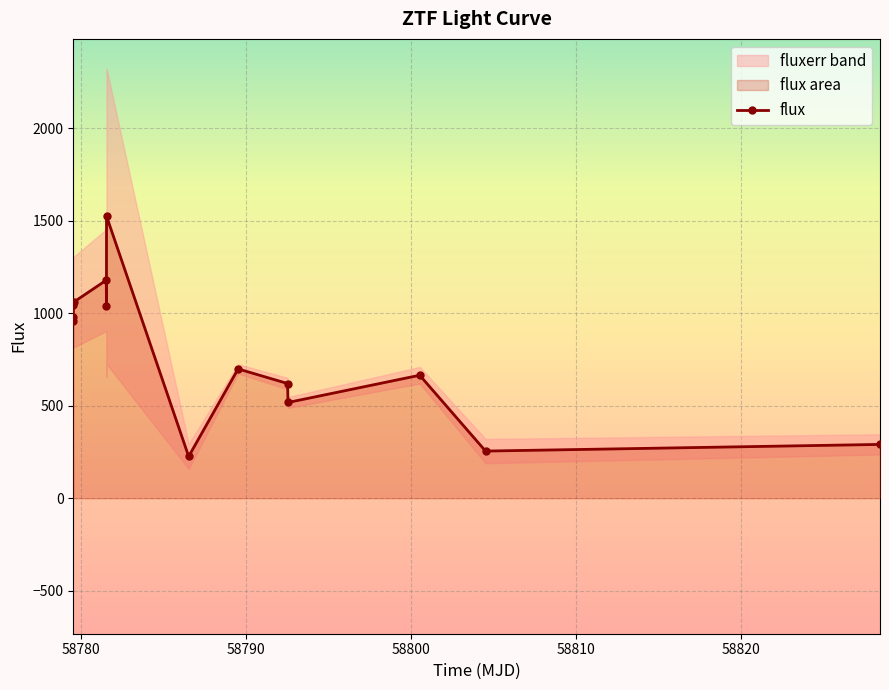

What is the value of the flux point at the 10th from the left?

619.8